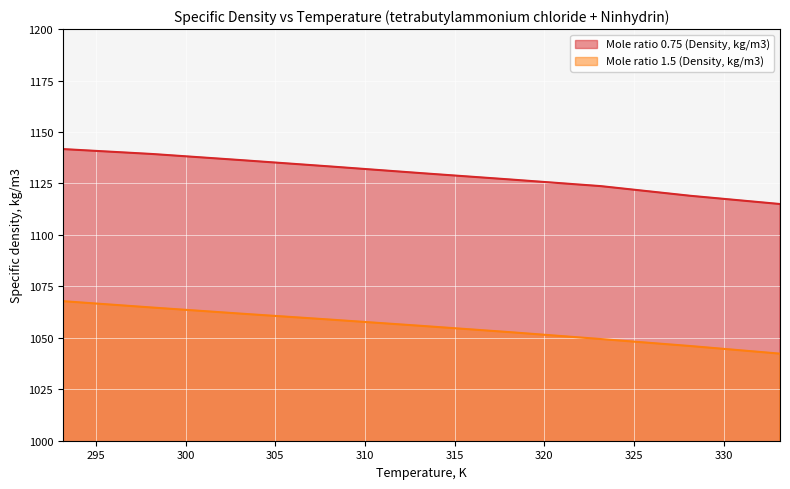

True or false: Mole ratio 1.5 (Density, kg/m3) has more than 1 points higher than both neighbors.

False